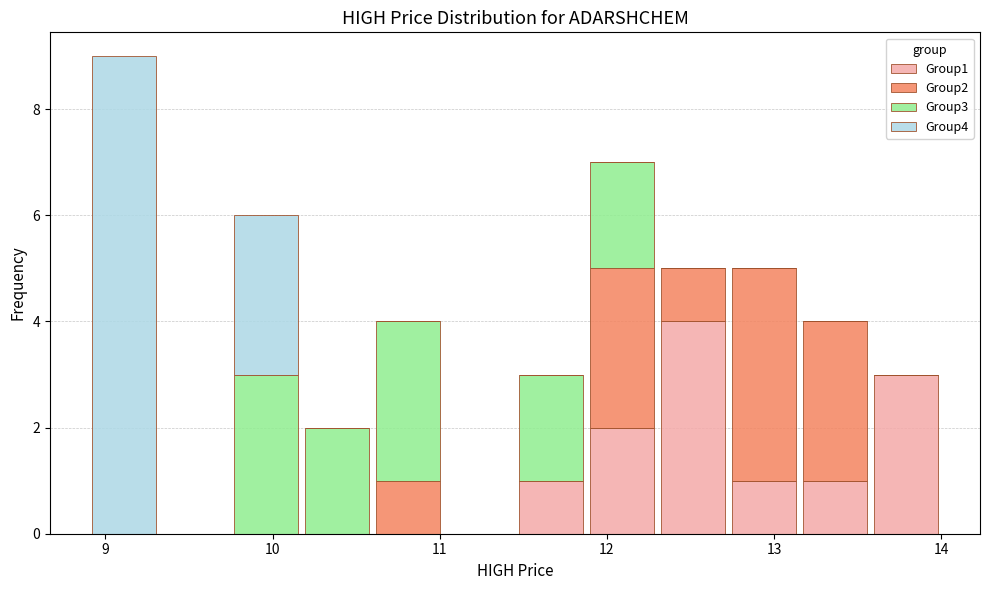

Which range on the x-axis has the tallest stacked bar (by total height)?

8.9 to 9.3